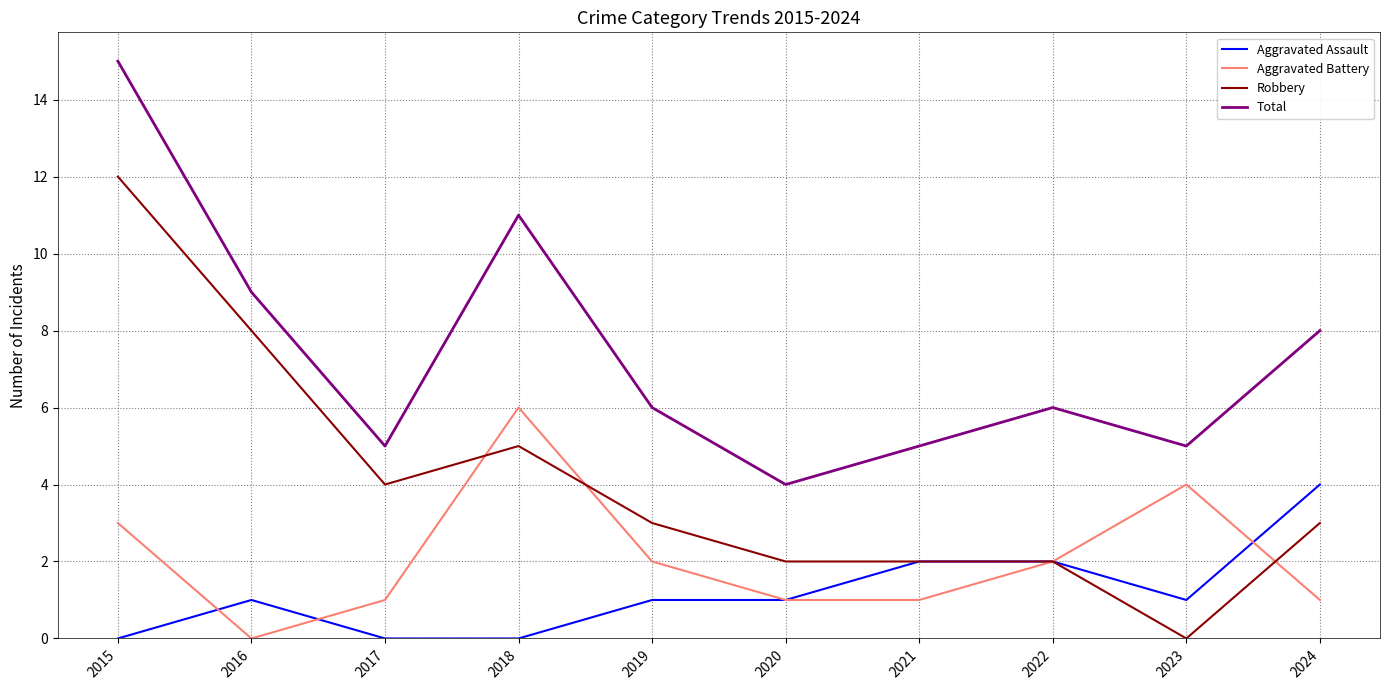

What are all the series names shown in the legend?

Aggravated Assault, Aggravated Battery, Robbery, Total